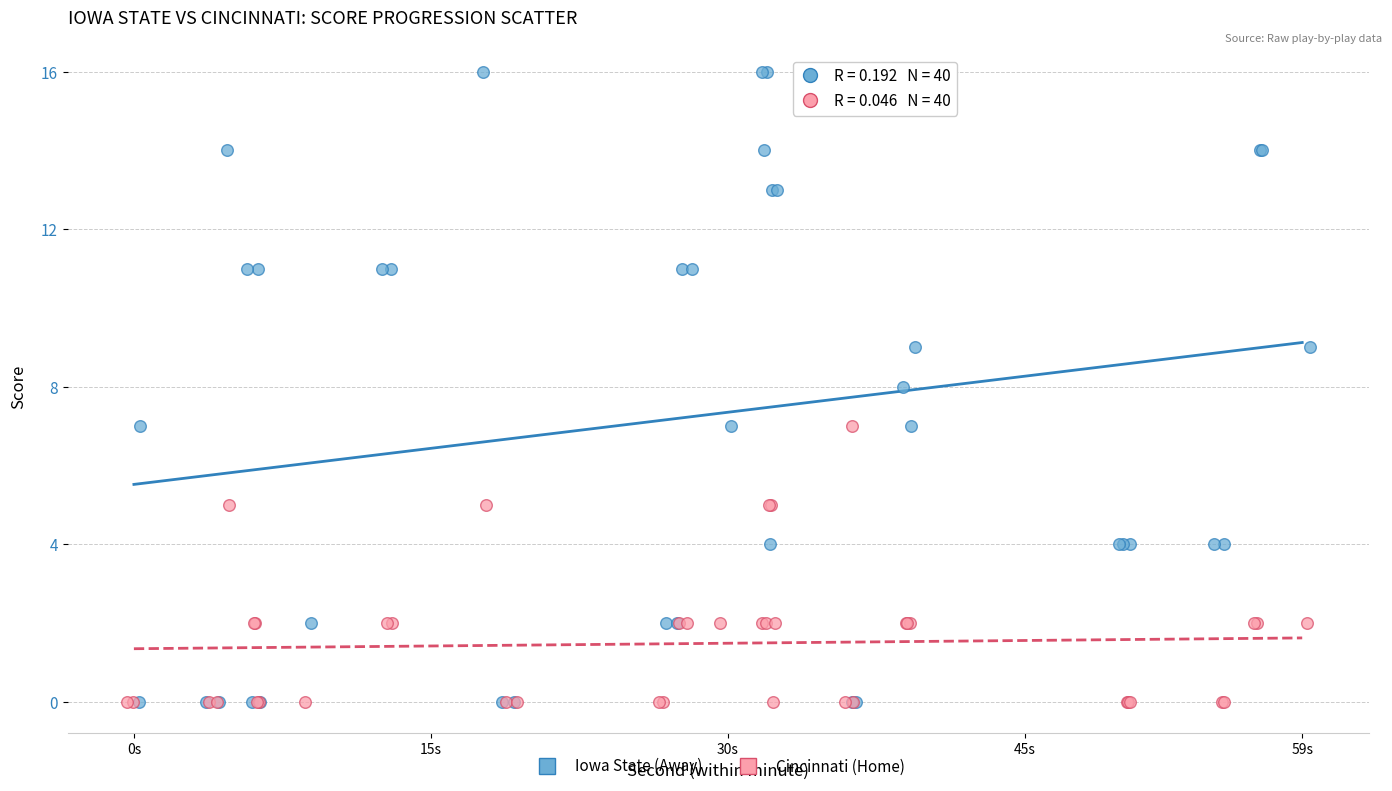

Which series has the widest spread of Y values?

Iowa State (Away)